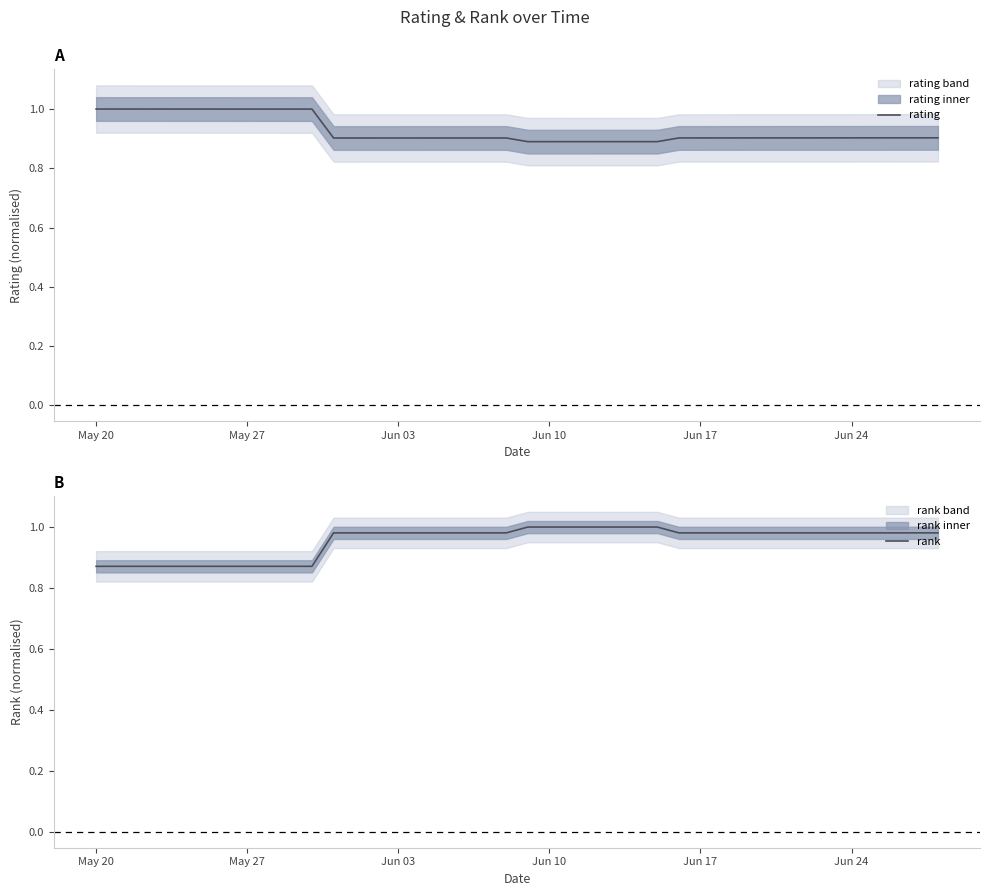

What is the difference between the maximum and minimum values in the rank series?

0.1